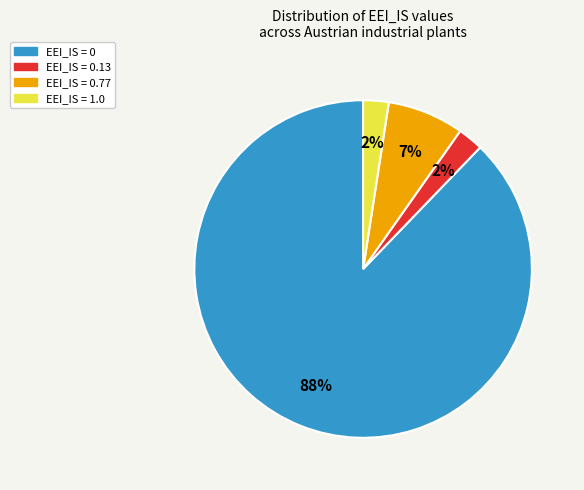

Is there a majority slice in this chart?

Yes